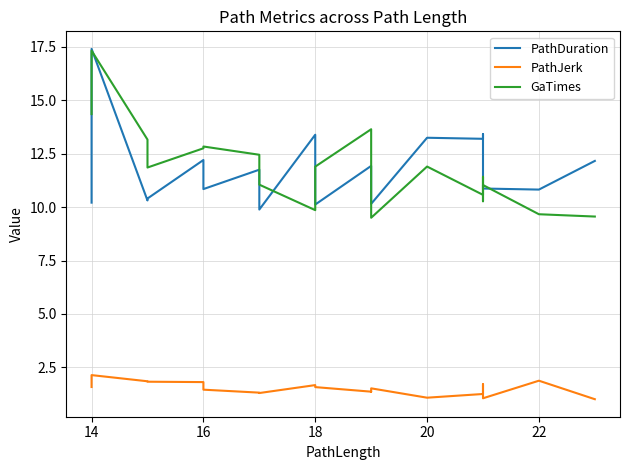

What is the total value across all series at 16?

25.3